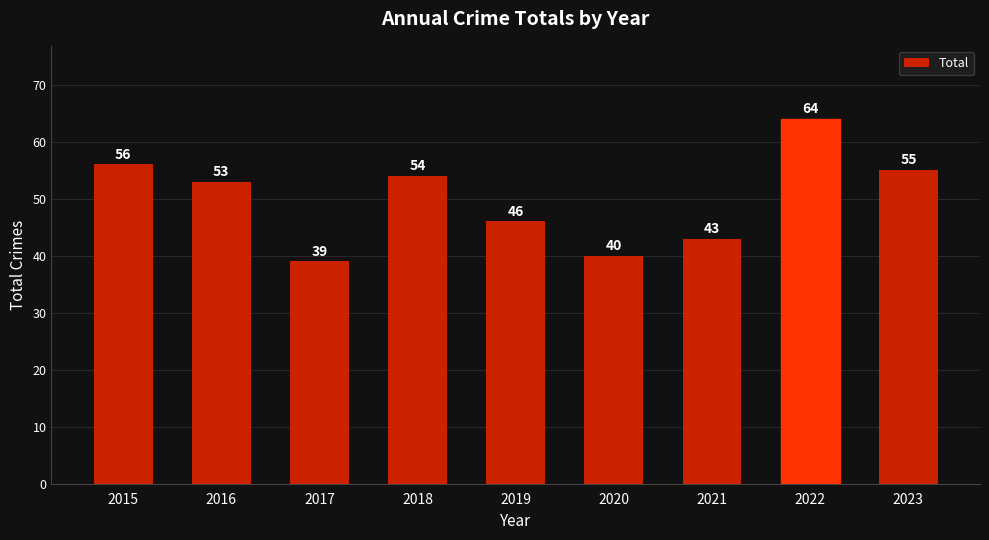

Reading left to right, transcribe all the data shown in this chart.

2015=56	2016=53	2017=39	2018=54	2019=46	2020=40	2021=43	2022=64	2023=55